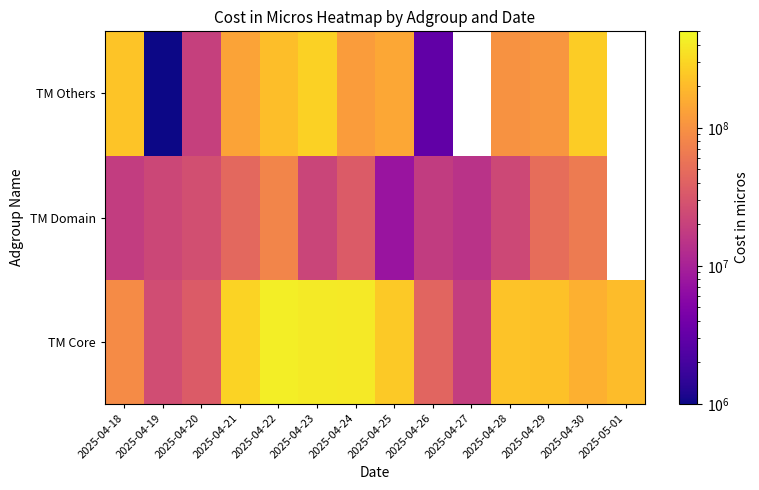

What is the sum of the TM Domain values at 2025-04-23 and 2025-04-21?

67000066.0